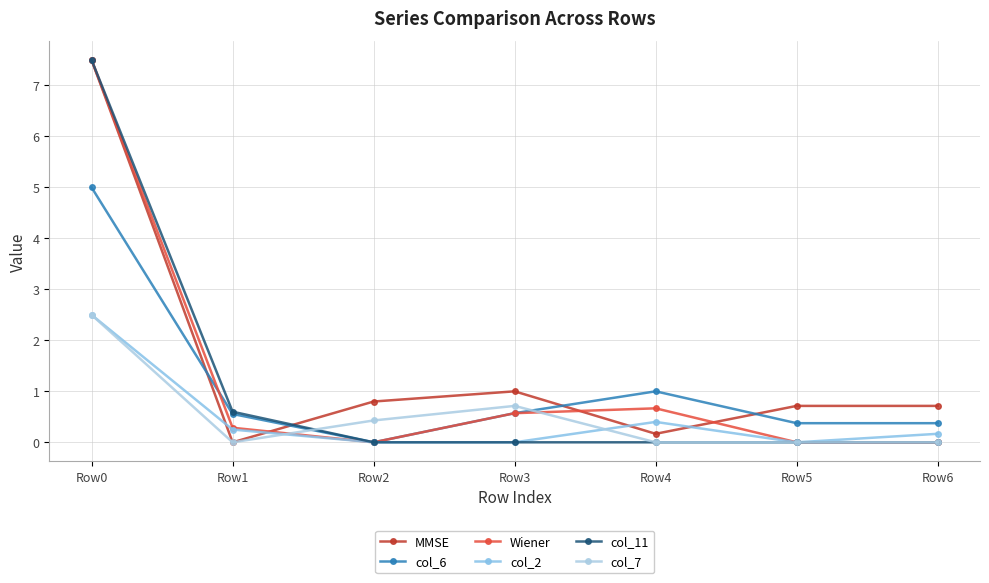

True or false: col_7 and MMSE intersect in this chart.

False